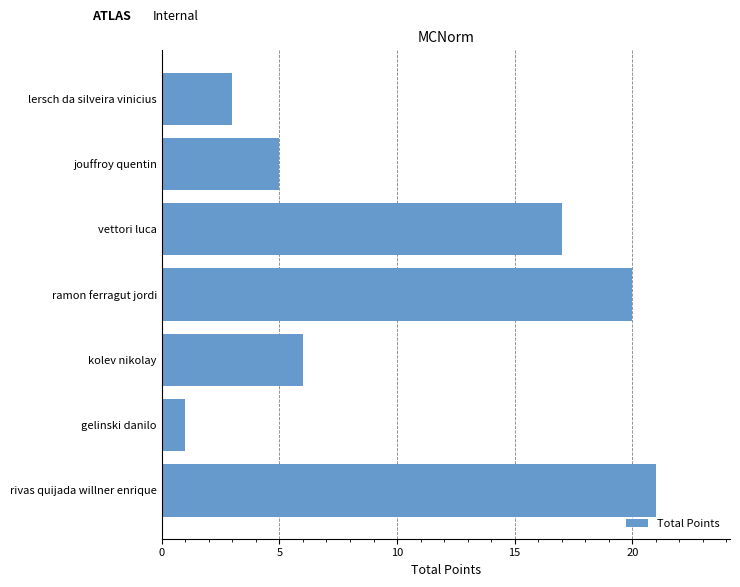

Reading top to bottom, what are all the values shown in this chart?

lersch da silveira vinicius=3	jouffroy quentin=5	vettori luca=17	ramon ferragut jordi=20	kolev nikolay=6	gelinski danilo=1	rivas quijada willner enrique=21